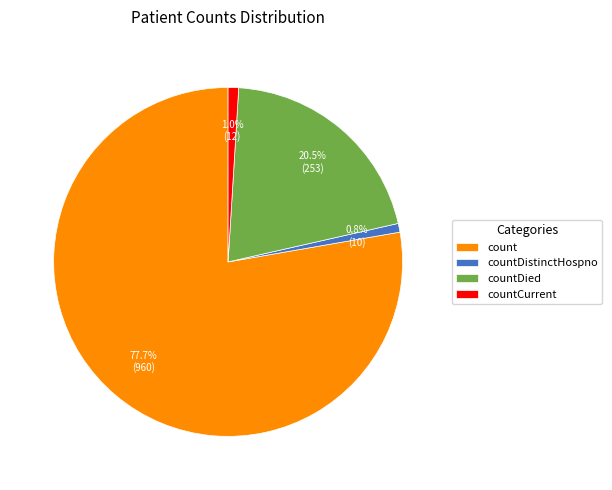

Is there a majority slice in this chart?

Yes